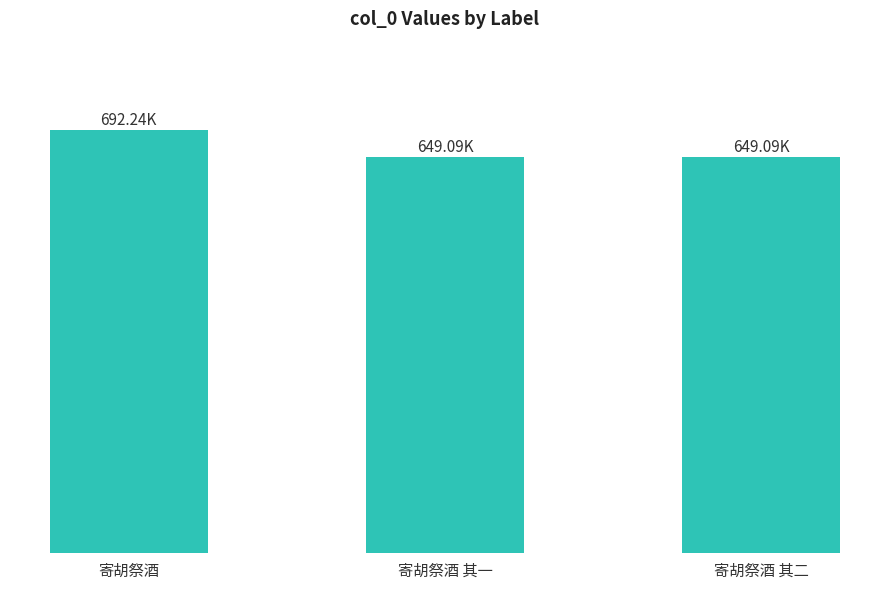

The value at 寄胡祭酒 is 1201886. True or false?

False